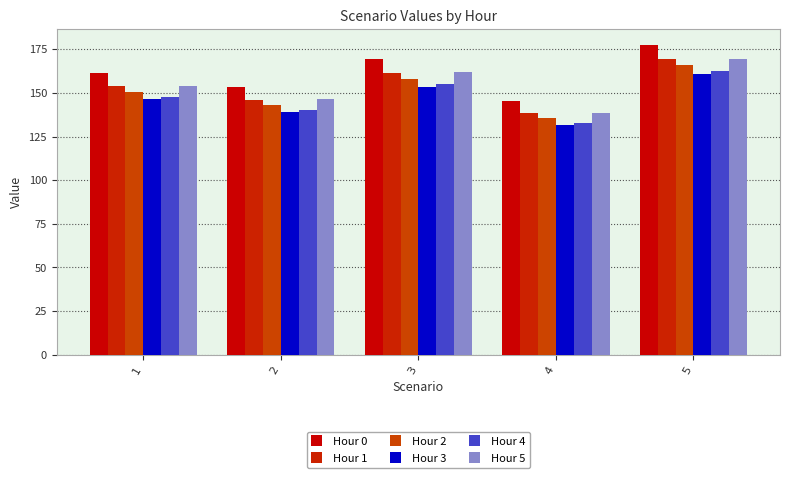

How many bars are there in each group?

6